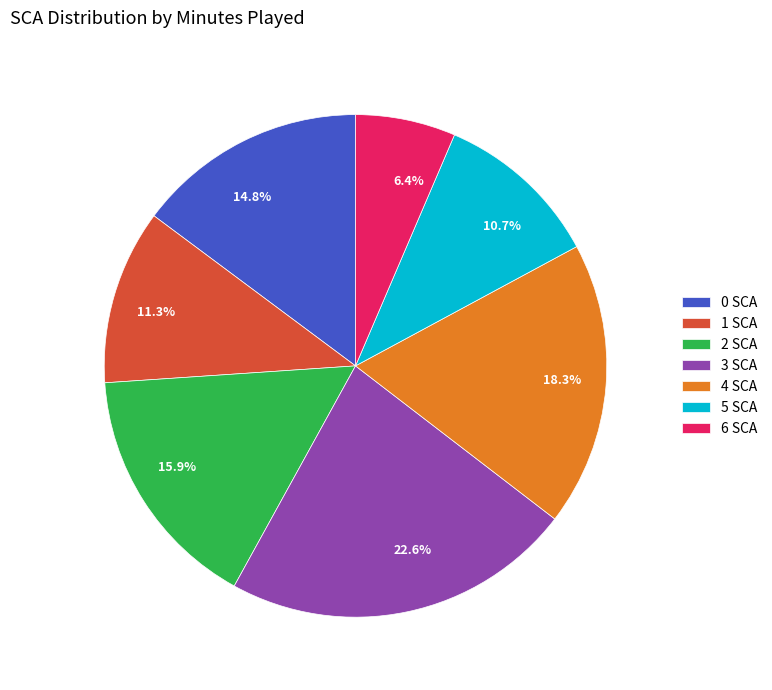

Does 3 represent more than half of the total?

No